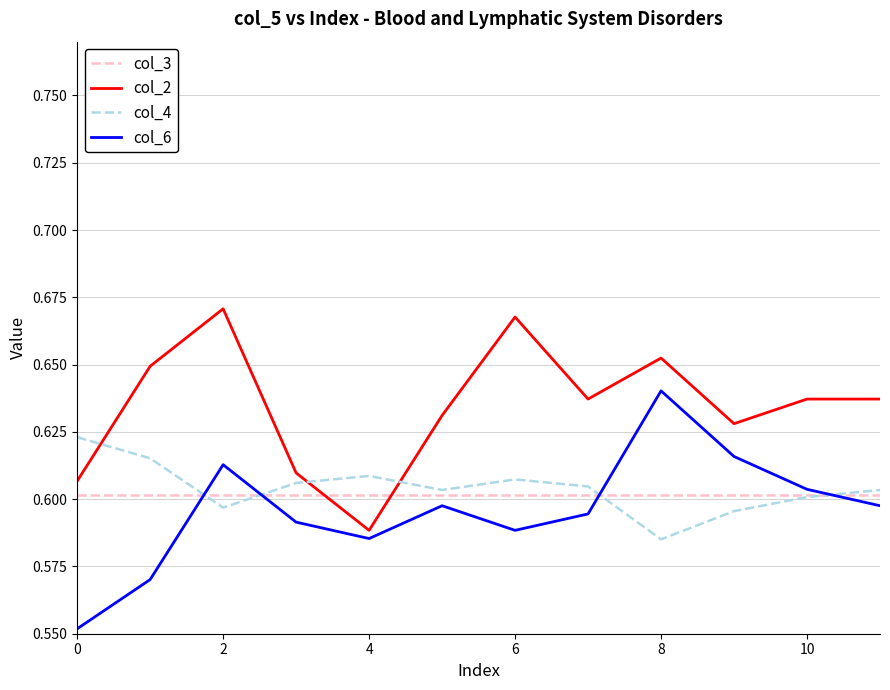

Rank the series by their maximum value, from highest to lowest.

col_2, col_6, col_4, col_3